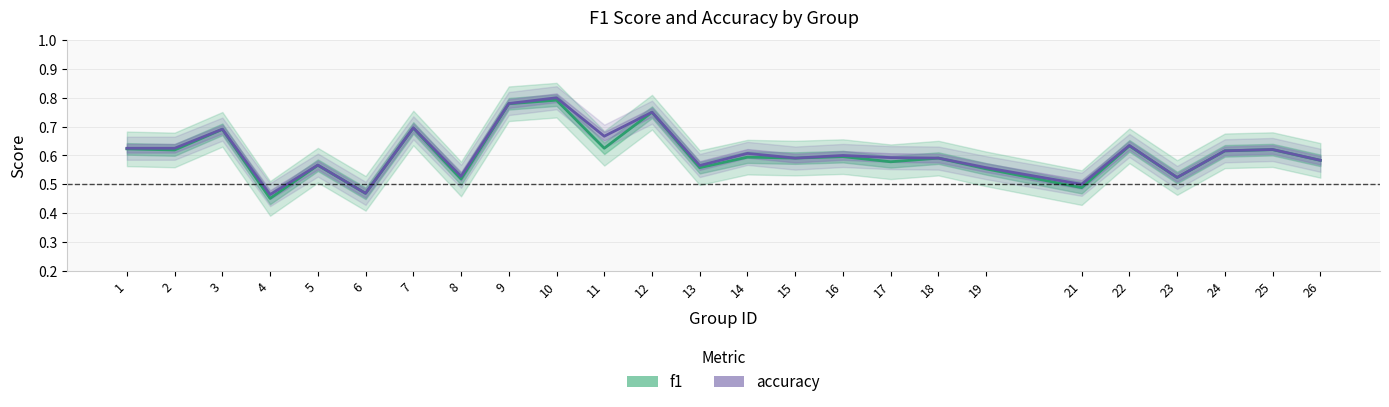

What are all the series names shown in the legend?

f1, accuracy